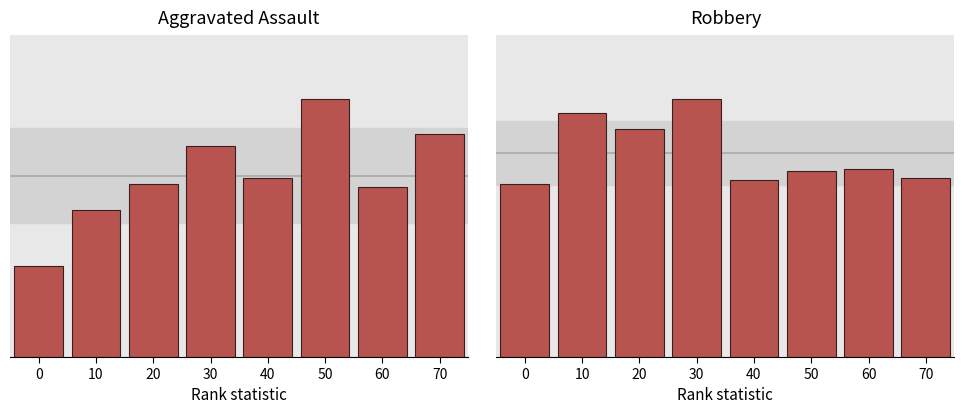

What is the difference between the maximum and minimum values in the Robbery series?

43